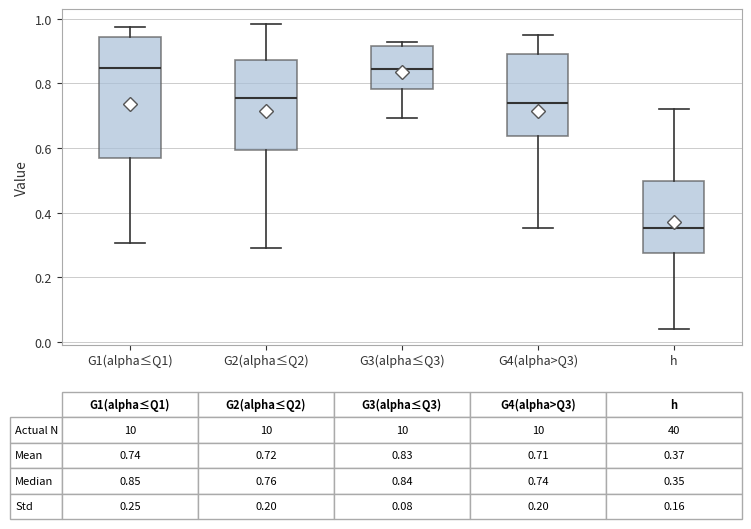

Comparing the boxes themselves (not the whiskers), which one is the tallest?

G1(alpha≤Q1)